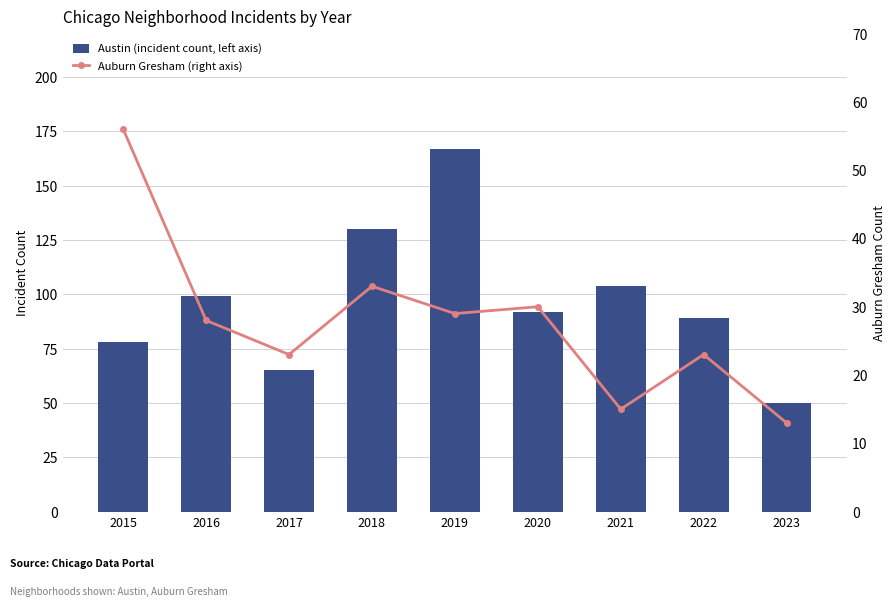

What is the maximum value for Auburn Gresham (right axis)?

56